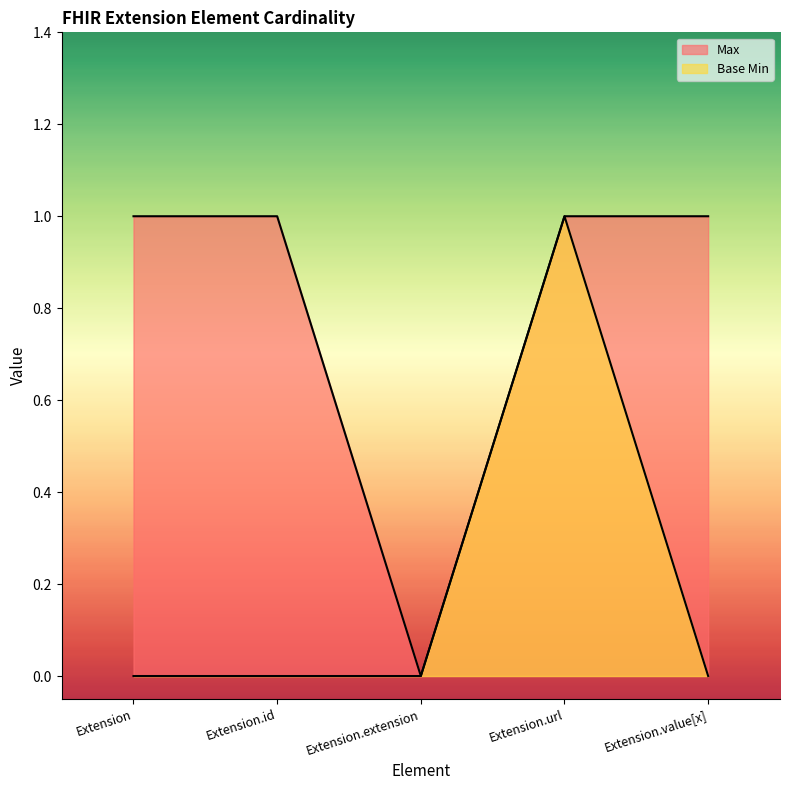

Rank the series at Extension.id from lowest to highest value.

Base Min, Max